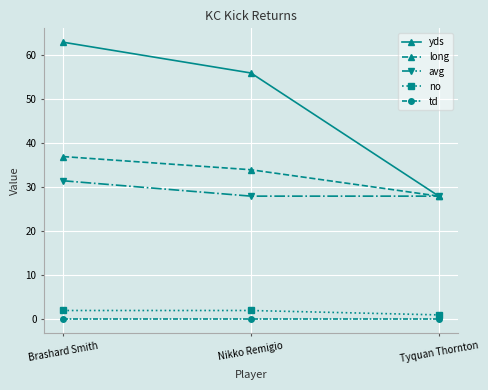

What are all the series names shown in the legend?

yds, long, avg, no, td